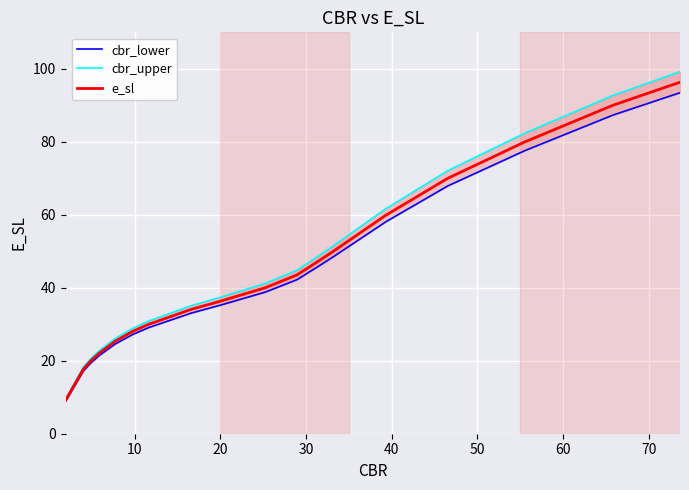

Which series has the largest range (max minus min)?

cbr_upper